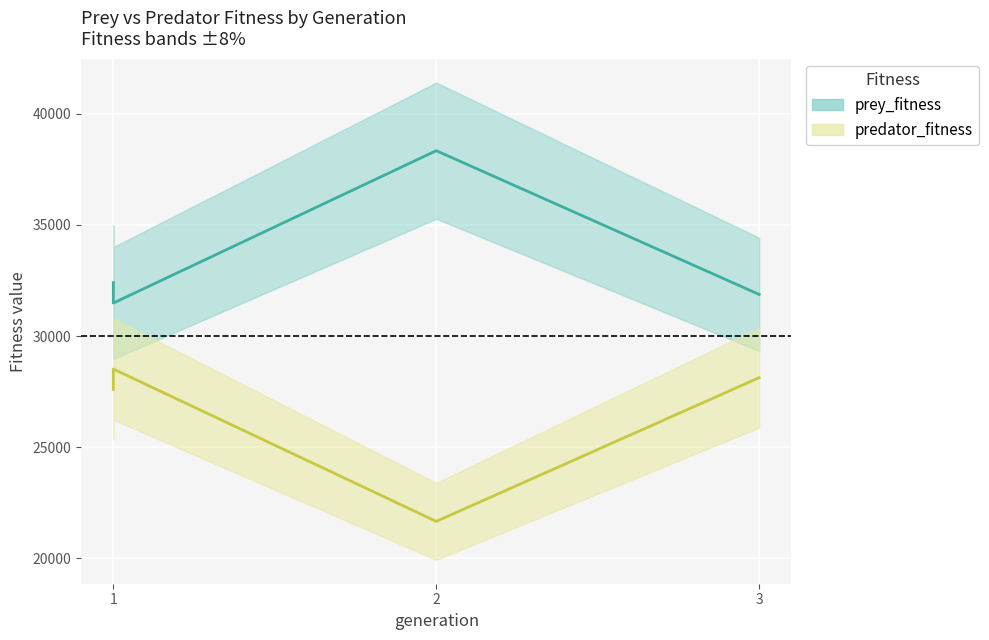

Where is predator_fitness_line nearest to the value 25084?

1